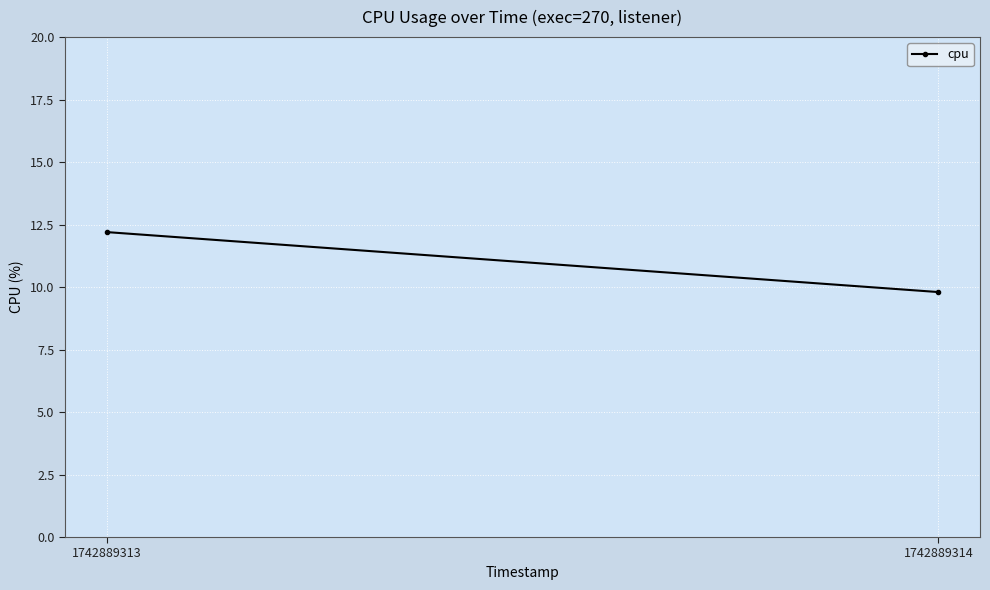

What is the ratio of the value at 1742889313 to the value at 1742889314?

1.2